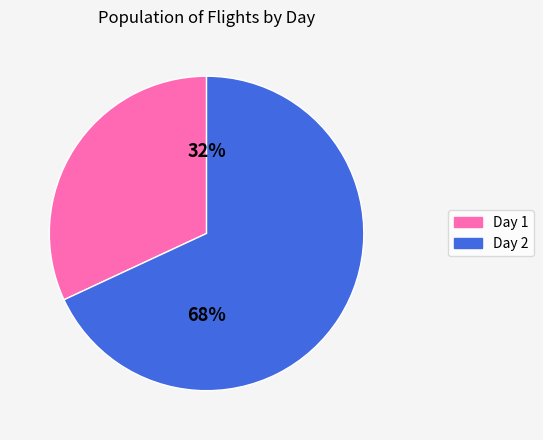

To the nearest percent, what percentage of the pie is Day 1?

32%